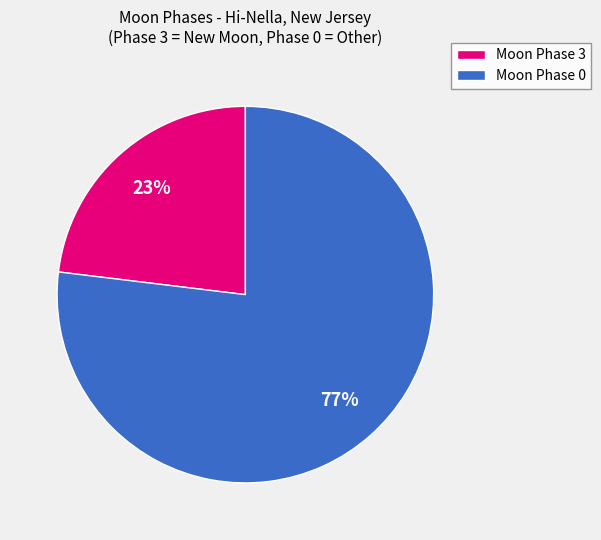

What is the ratio of the value at Moon Phase 0 to the value at Moon Phase 3?

3.3